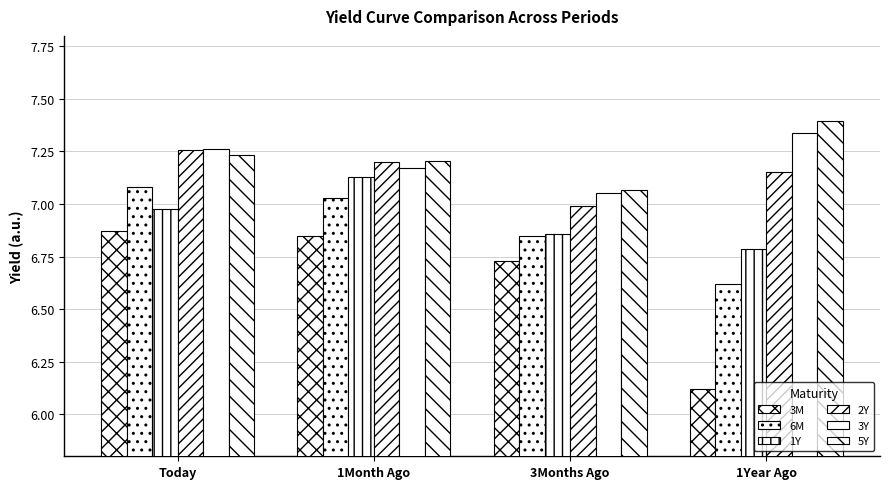

What is the value of the 6M bar at the 2nd from the left?

7.0